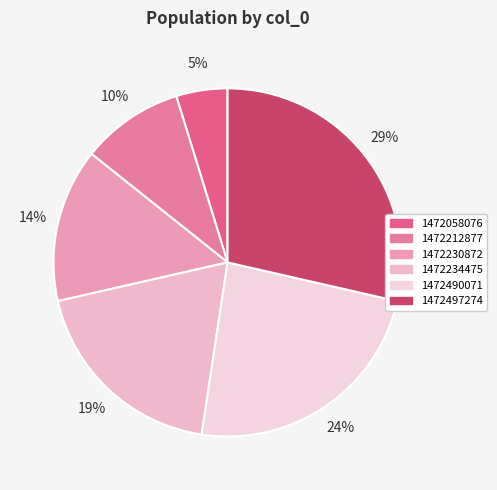

Which slice is the largest?

1472497274